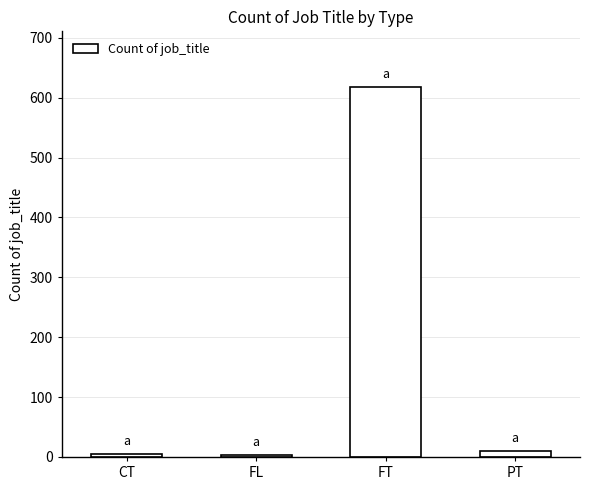

What is the difference between the second highest and second lowest values?

5